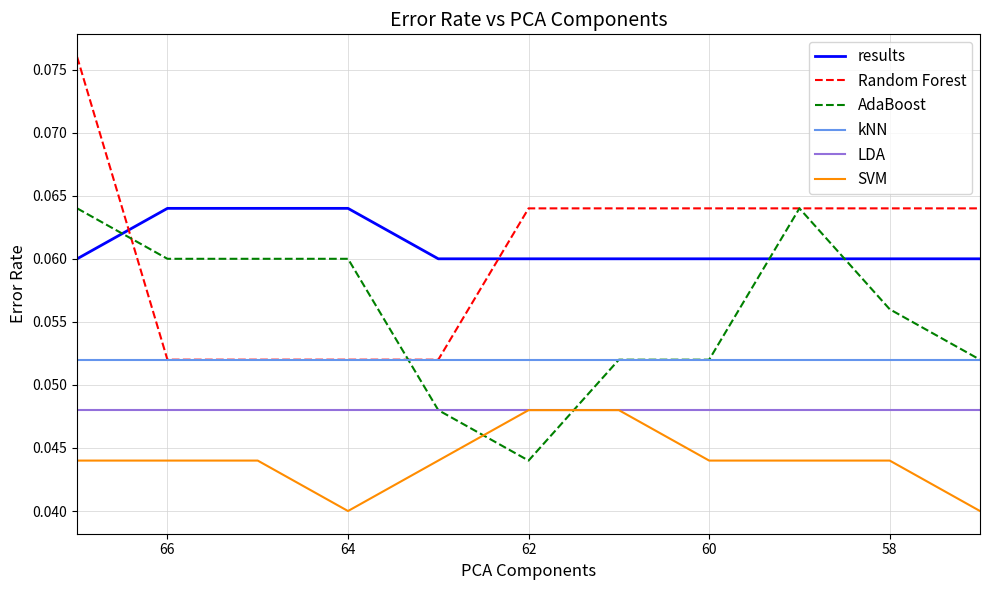

What is the greatest value displayed?

0.1